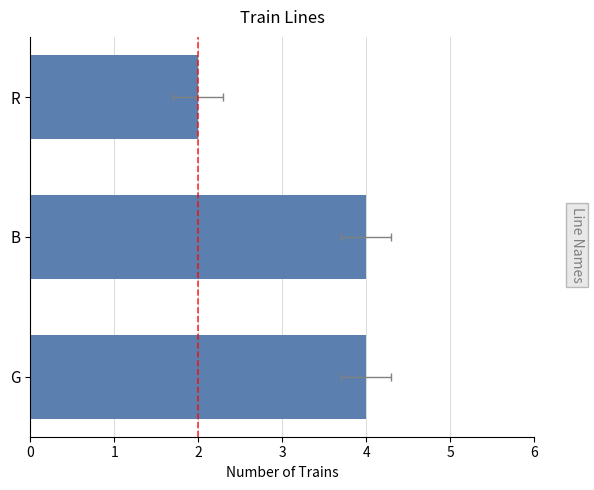

What is the greatest value displayed?

4